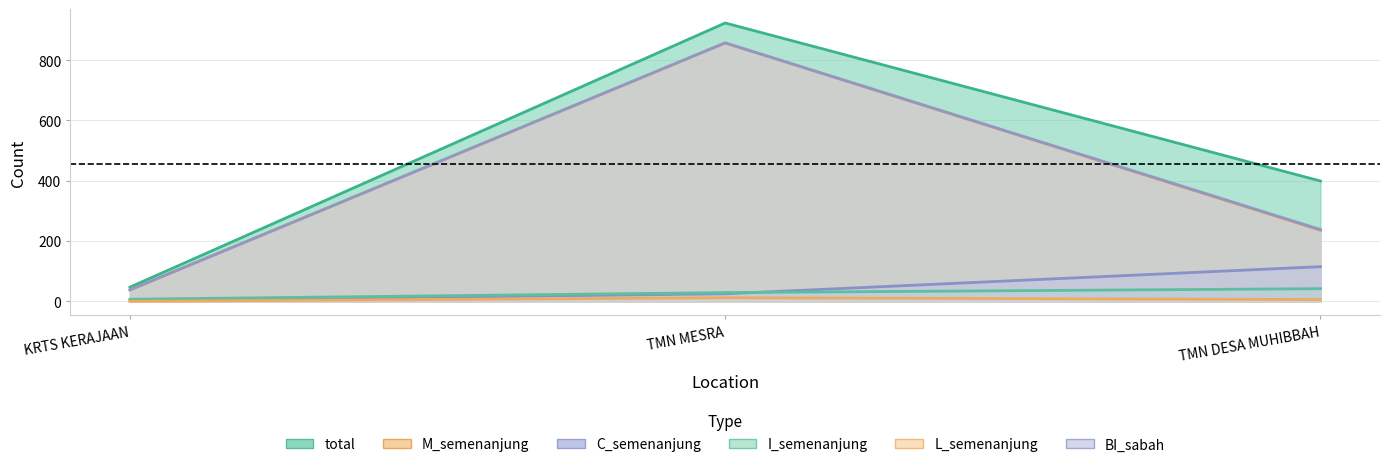

Reading left to right, what are all the values shown in this chart?

total: 47	923	399
M_semenanjung: 38	857	236
C_semenanjung: 2	25	115
I_semenanjung: 7	29	42
L_semenanjung: 0	12	6
BI_sabah: 38	857	238